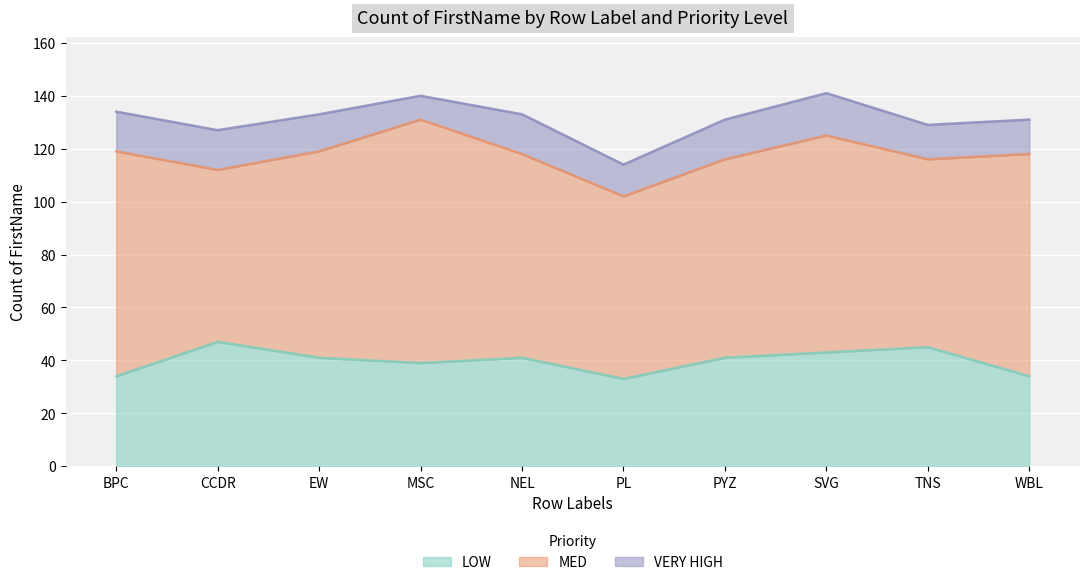

True or false: MED and LOW intersect in this chart.

False